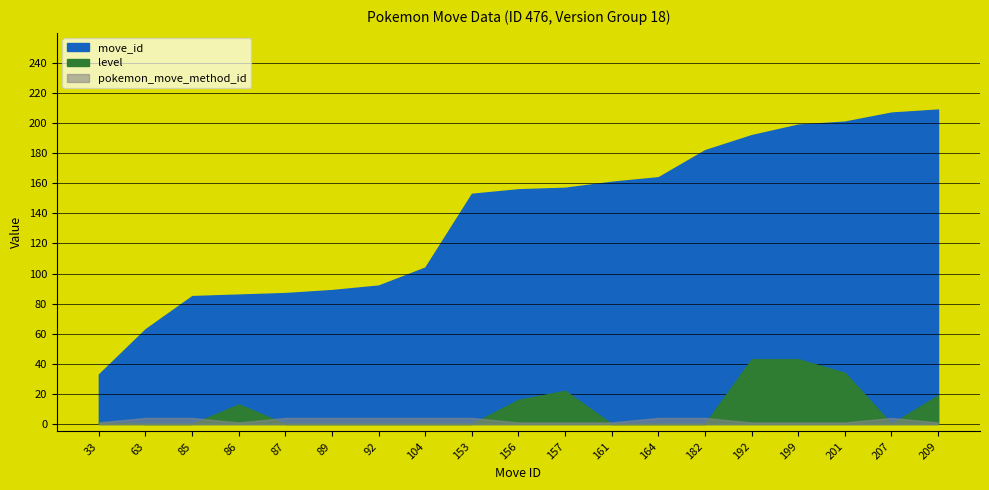

What is the sum of the move_id values at 156 and 207?

363